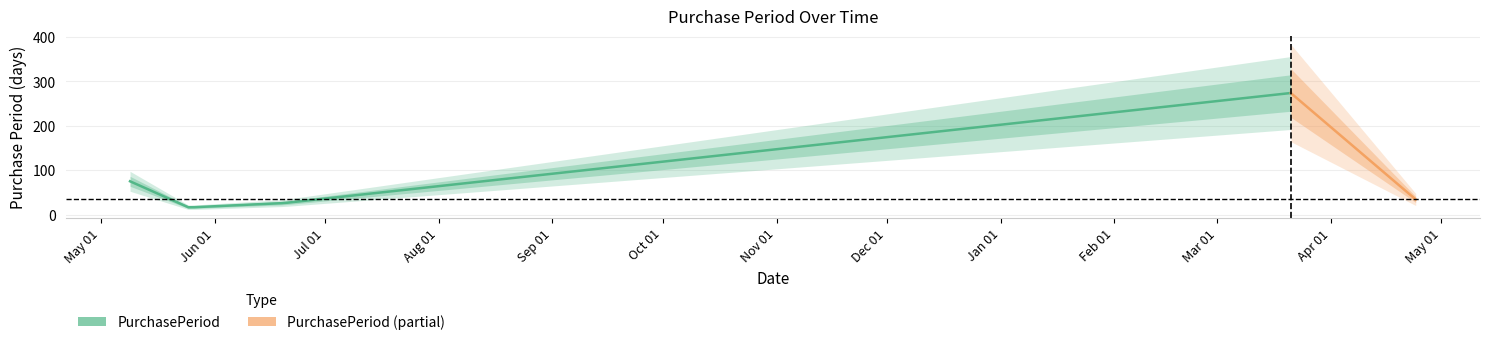

True or false: the data has more than 2 interior local peaks.

False